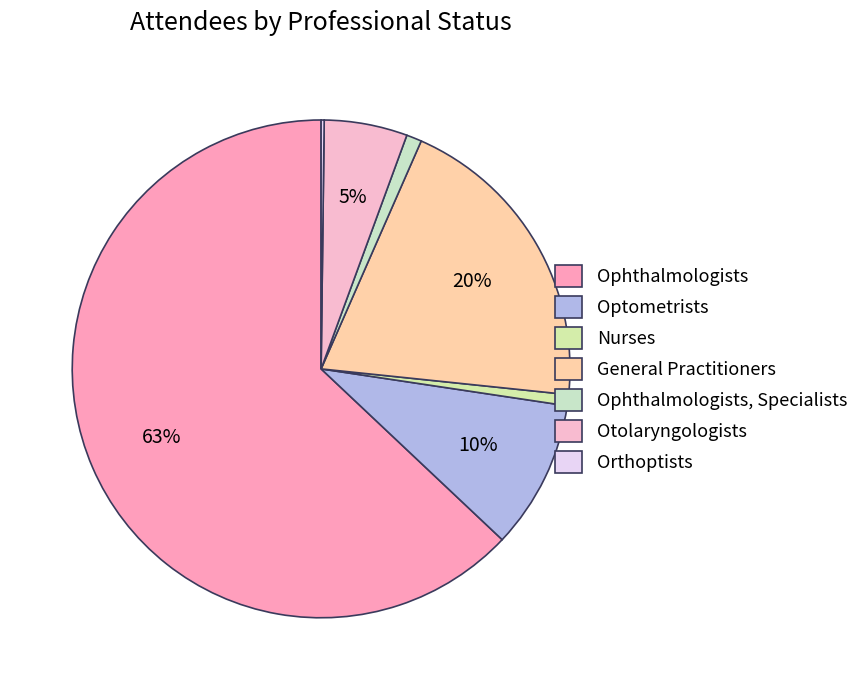

To the nearest percent, what percentage of the pie is Ophthalmologists, Specialists?

1%